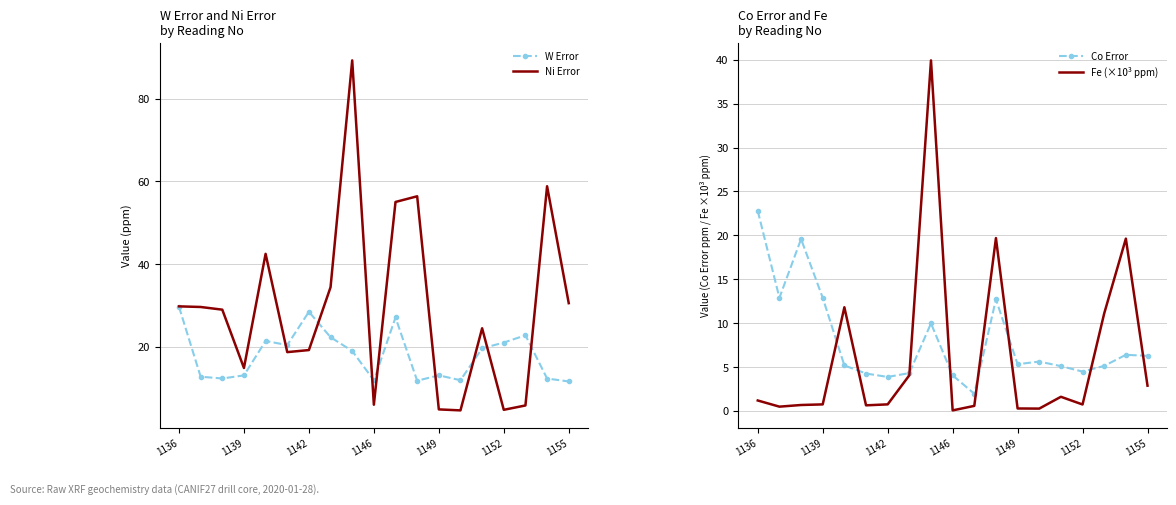

What is the value of the W Error point at the 8th from the left?

22.3